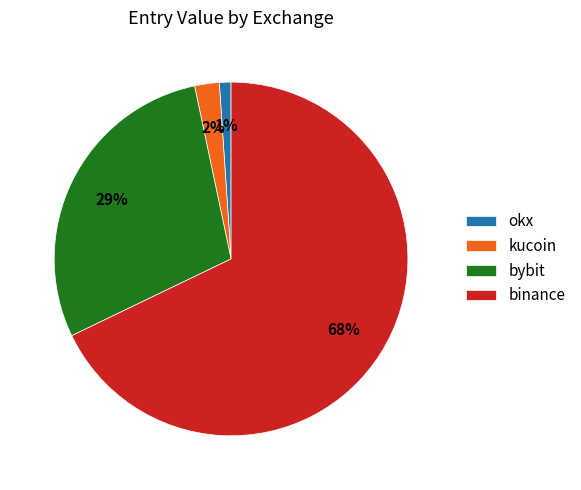

What percentage is the kucoin slice, to the nearest percent?

2%